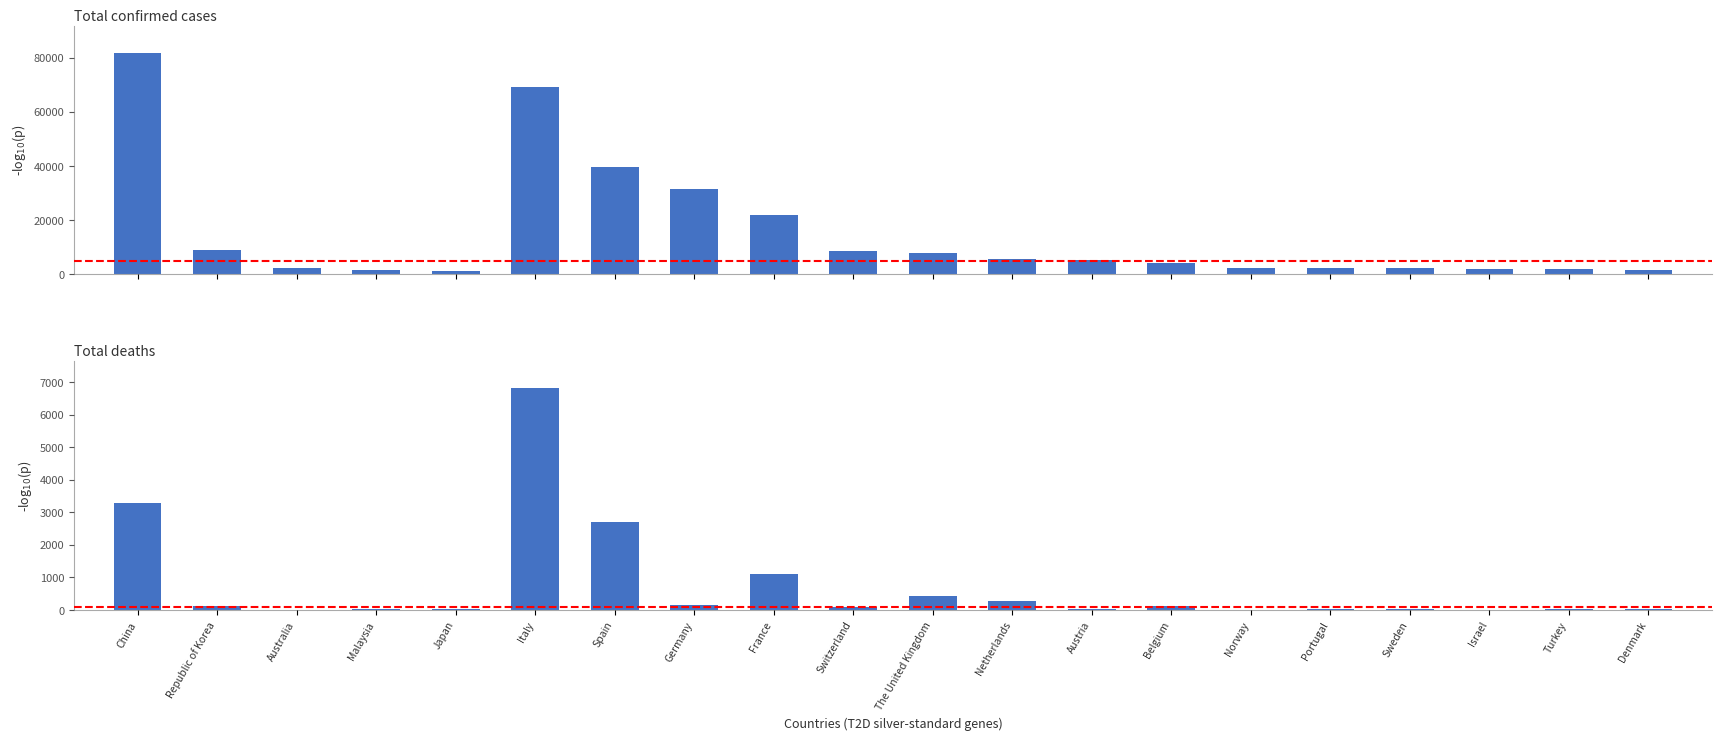

The Total confirmed cases series shows 22025 at France. True or false?

True